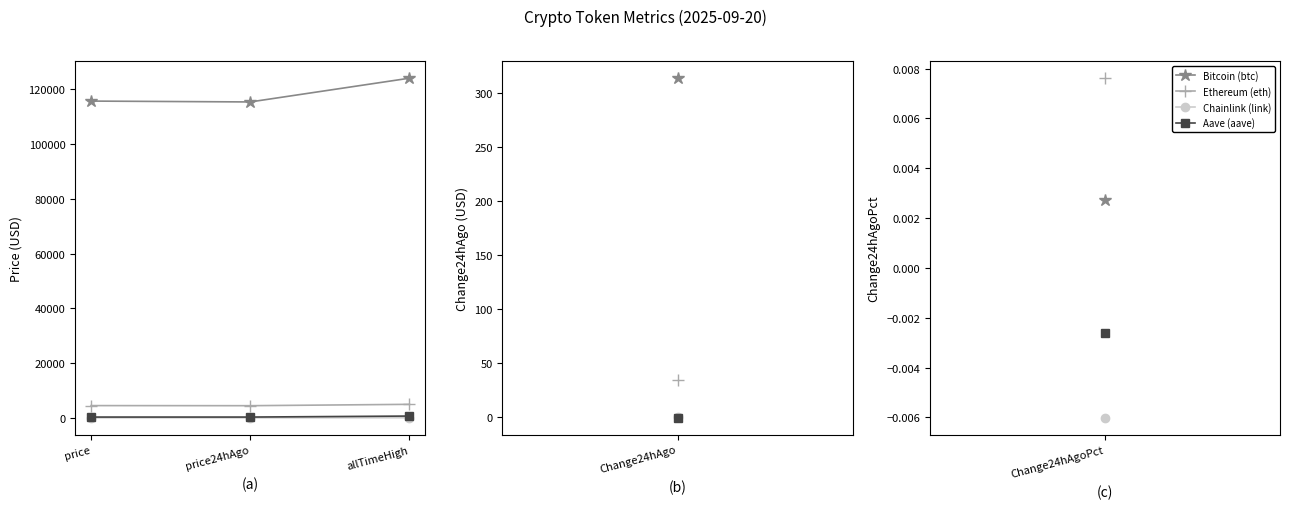

What is the maximum value shown in the chart?

124128.0